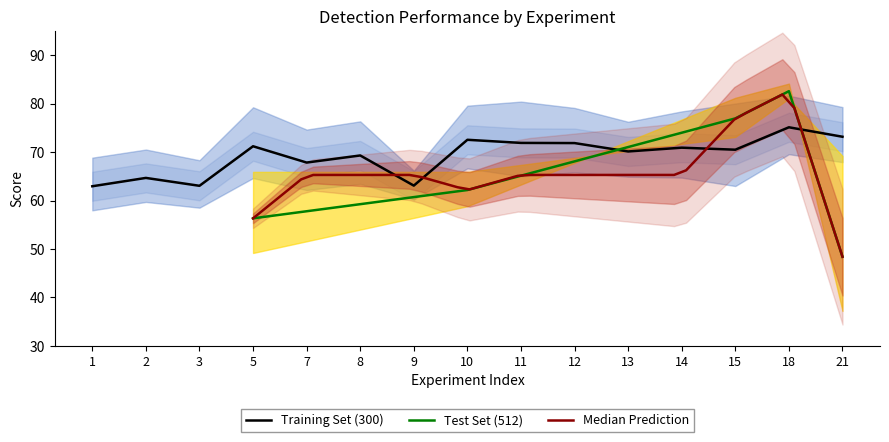

What is the maximum value for Training Set (300)?

75.1